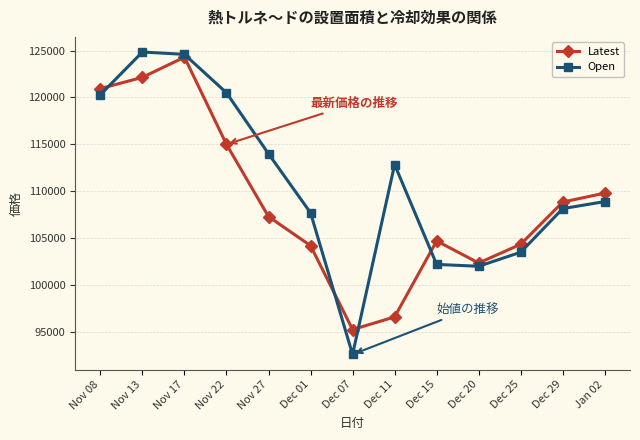

True or false: Latest and Open intersect in this chart.

True